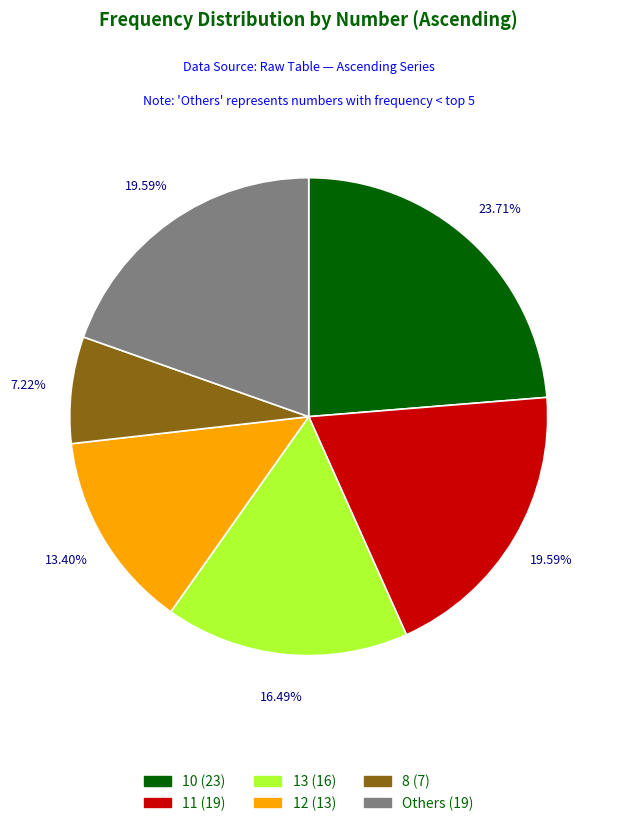

Is there any slice that represents more than half of the pie?

No